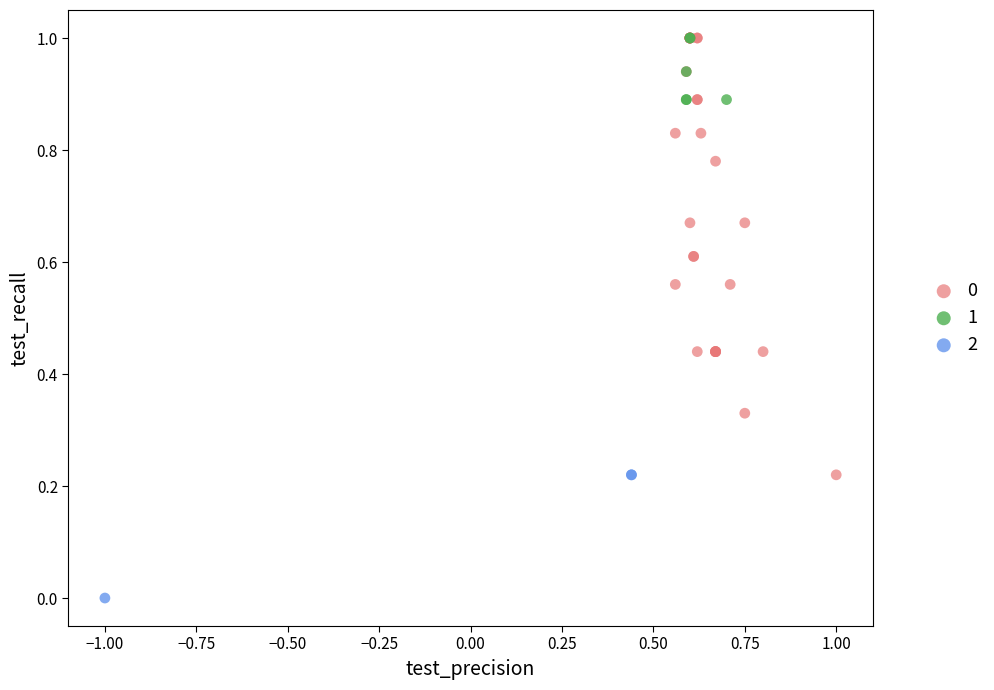

What are all the series names shown in the legend?

0, 1, 2